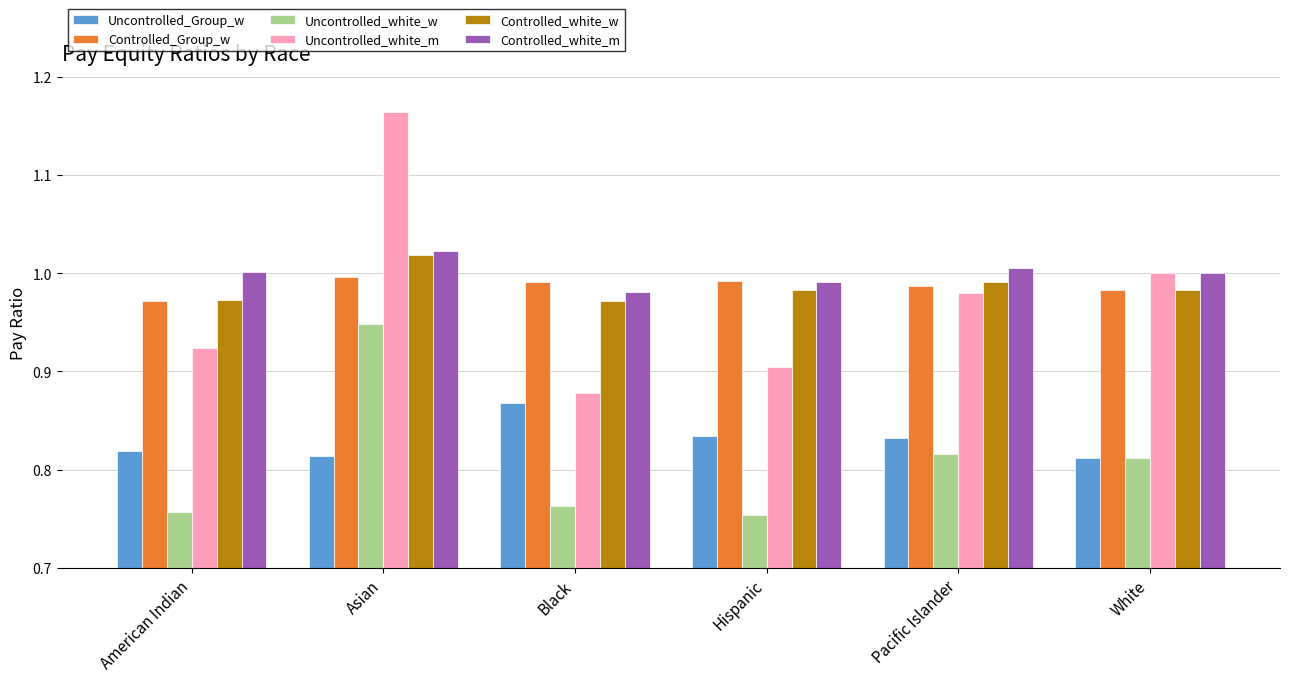

Is it true that Controlled_white_m equals 1.0 at Hispanic?

True